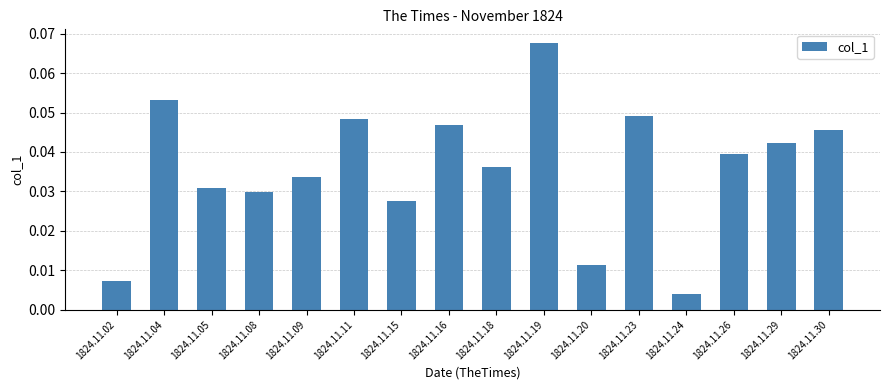

The chart shows a value of 0.0 at 1824.11.04. True or false?

False